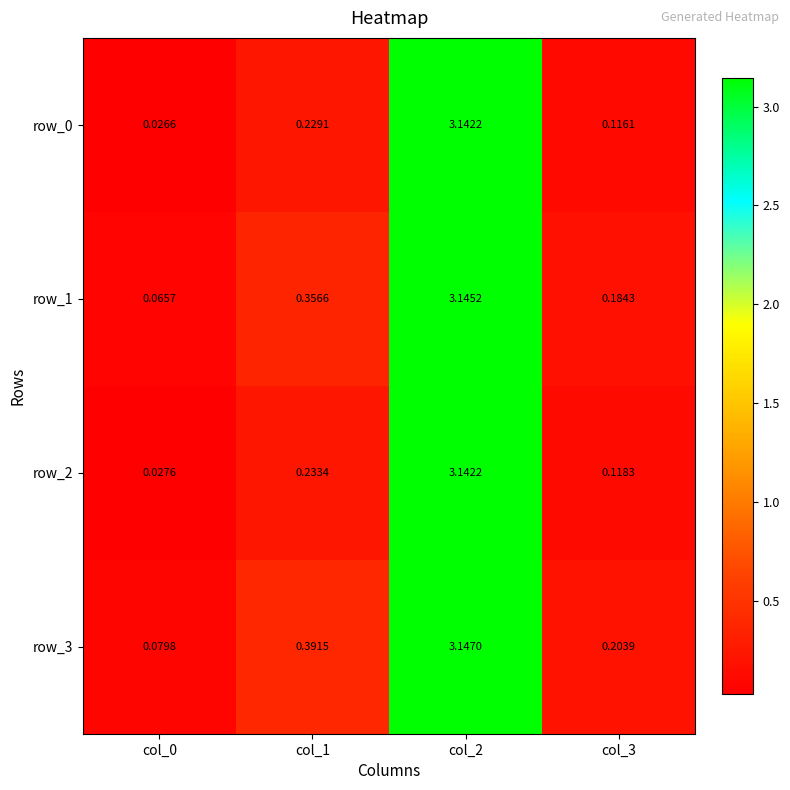

Is the value of row_3 at col_3 greater than the value of row_2 at col_1?

No